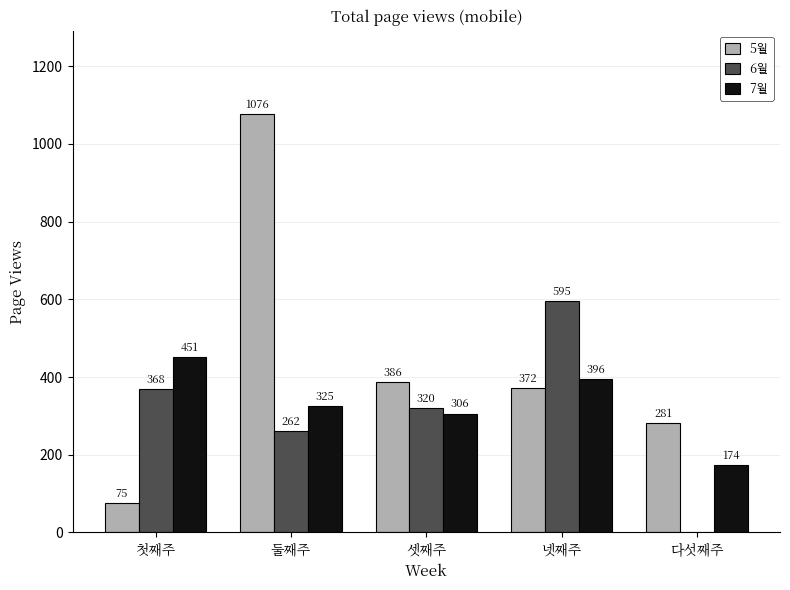

What is the label of the 1st bar from the right?

다섯째주